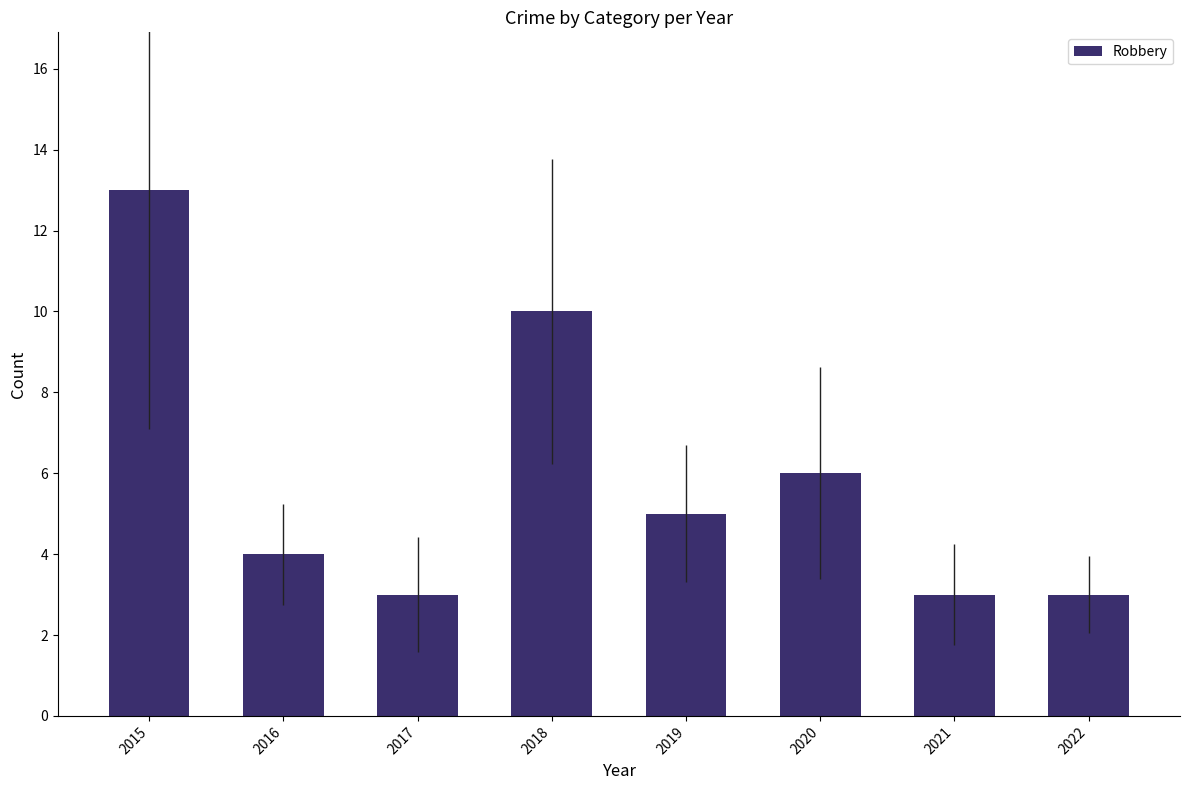

The chart shows a value of 1 at 2016. True or false?

False